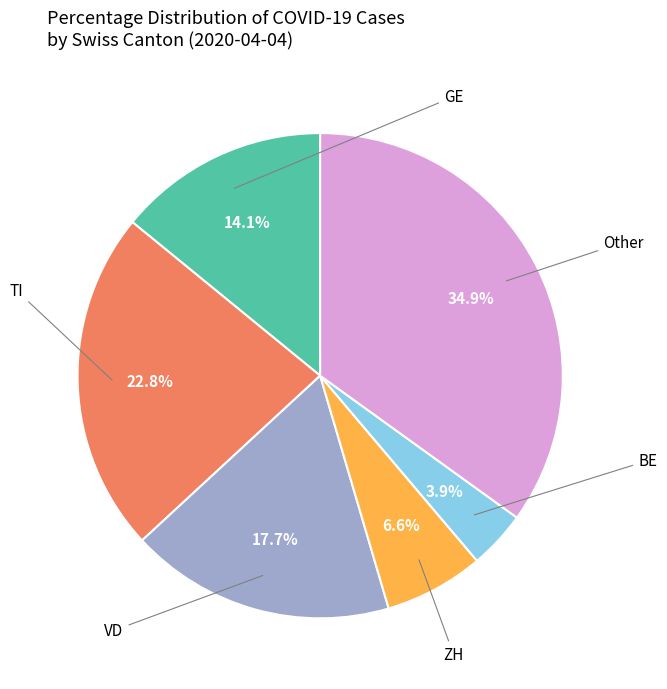

Is there any slice that represents more than half of the pie?

No